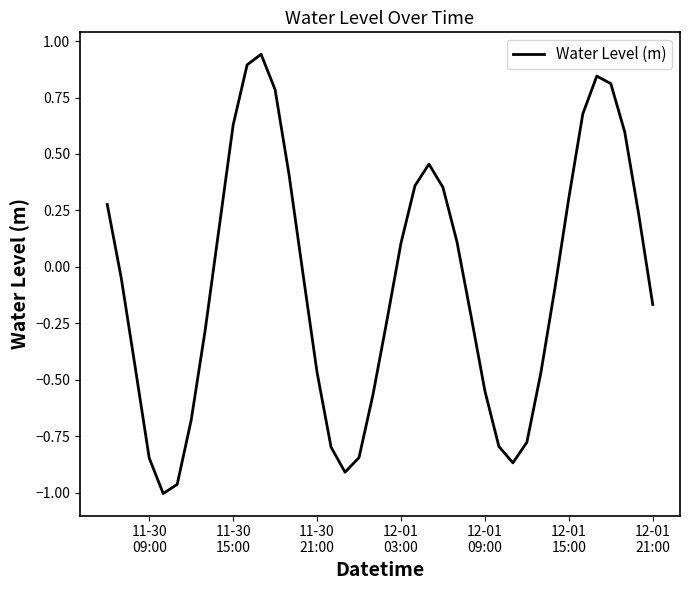

What is the difference between the maximum and minimum values?

1.9